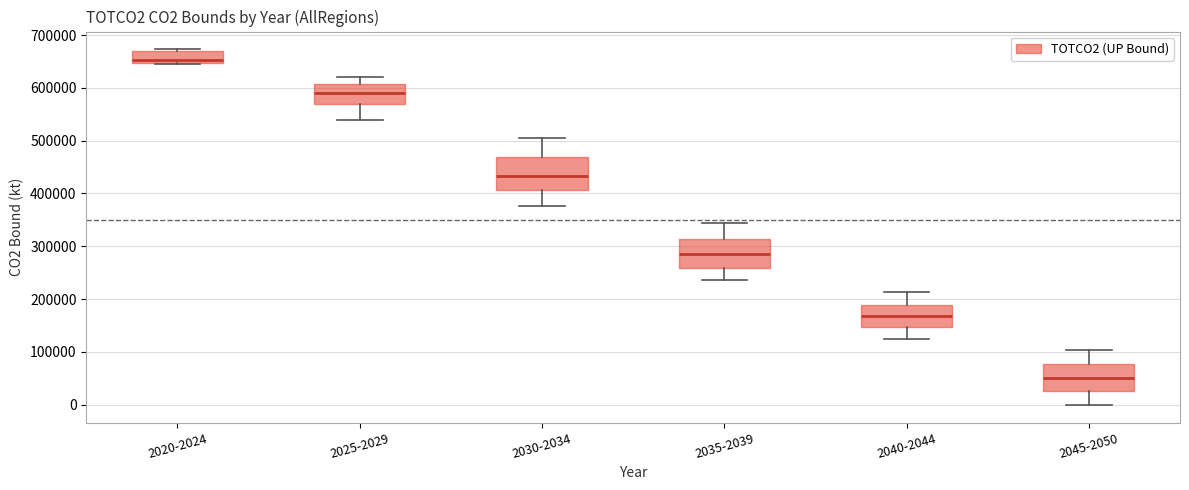

Reading left to right, read every box against the y-axis: the position of its median line, the range the box covers, and the ends of its whiskers. The values are not printed on the chart, so give them approximately, as read against the axis.

2020-2024: median 650000 (just above the box's lower edge), box 650000 to 670000, whiskers 650000 to 670000
2025-2029: median 590000, box 570000 to 610000, whiskers 540000 to 620000
2030-2034: median 430000, box 410000 to 470000, whiskers 380000 to 500000
2035-2039: median 290000, box 260000 to 310000, whiskers 240000 to 340000
2040-2044: median 170000, box 150000 to 190000, whiskers 120000 to 210000
2045-2050: median 50000, box 30000 to 80000, whiskers 0 to 100000